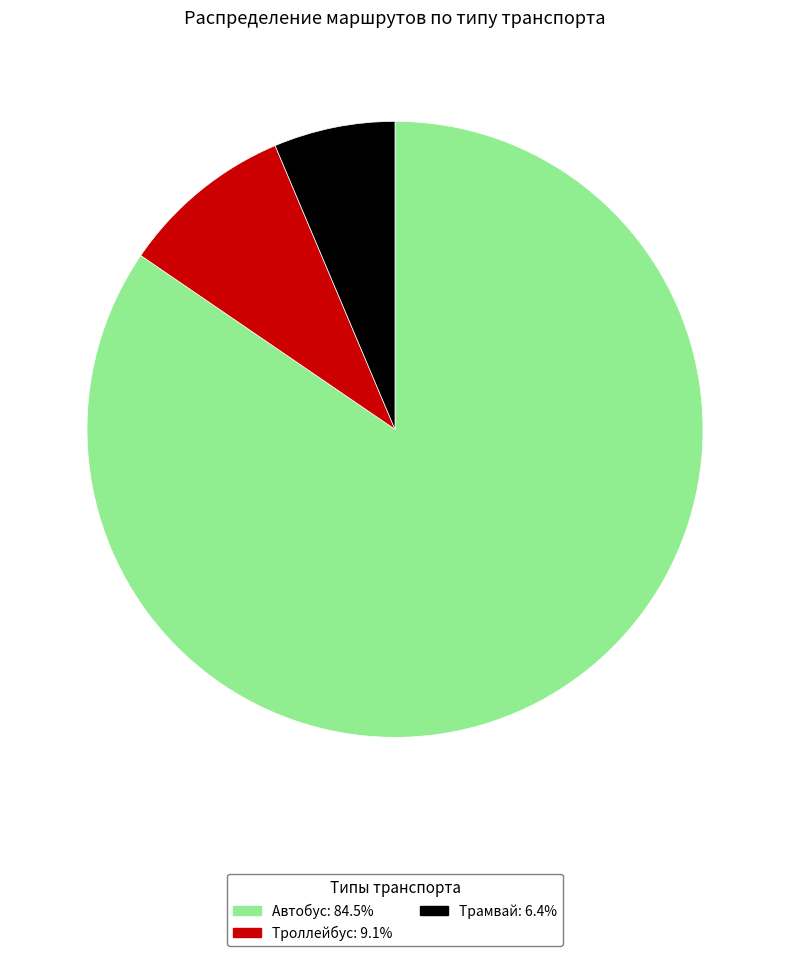

Which category has the biggest portion of the pie?

Автобус